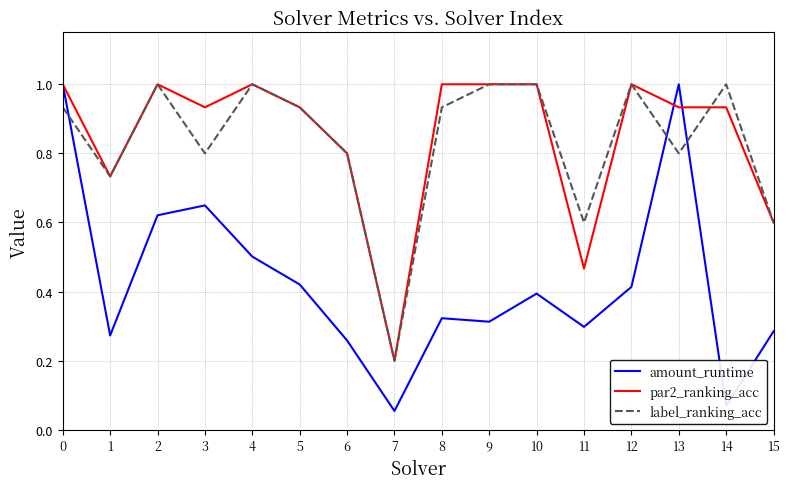

Which category has the lowest value in the label_ranking_acc series?

7